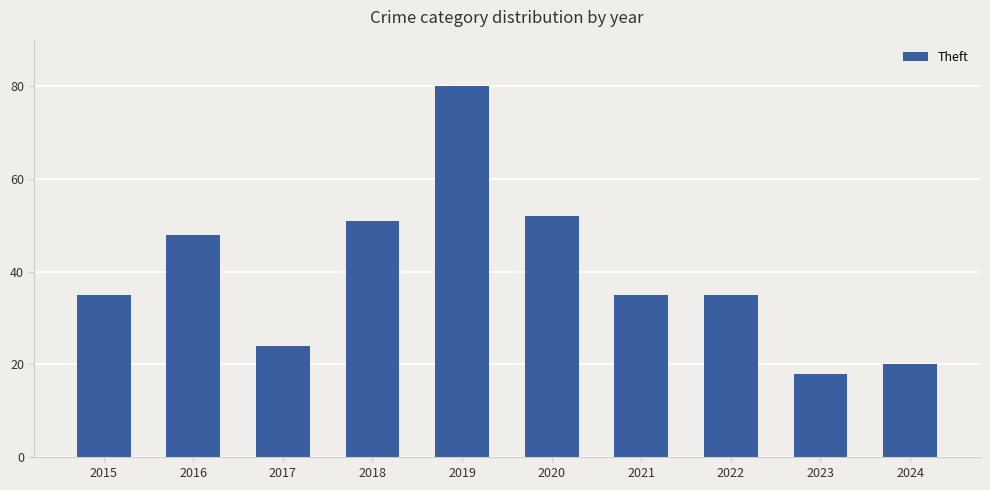

Are the bars grouped side by side (vs. stacked)?

No